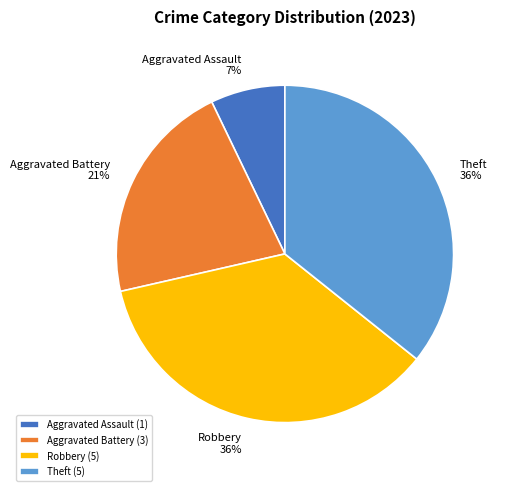

What is the ratio of the value at Robbery to the value at Aggravated Battery?

1.7